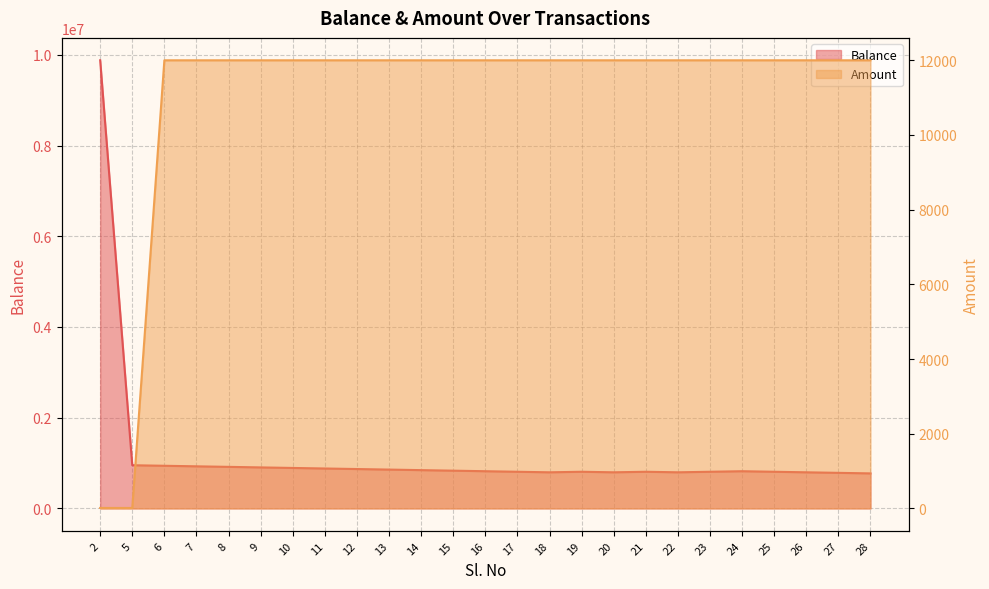

Between 6 and 24, which series saw the biggest shift?

Balance